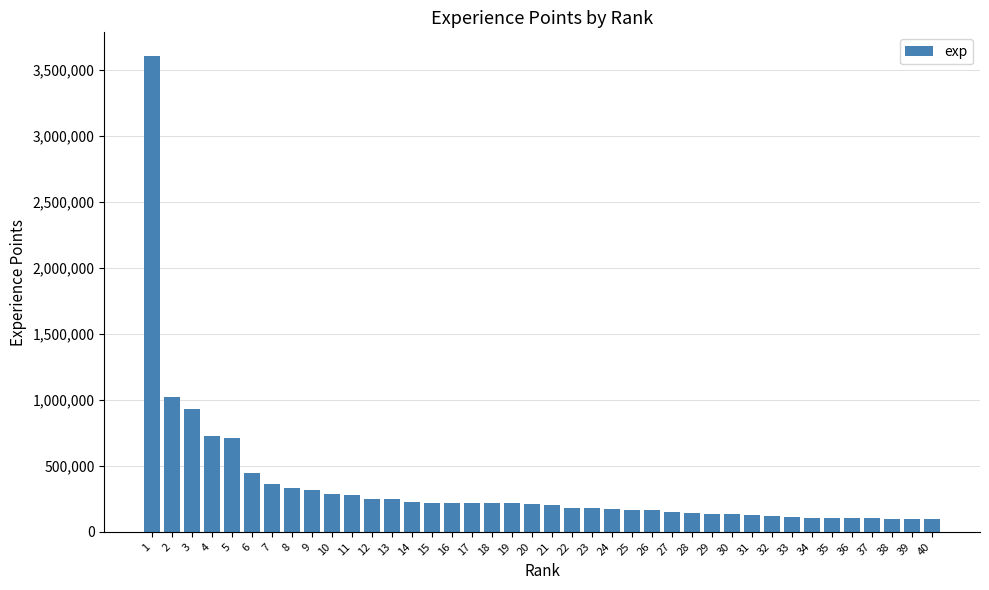

Approximately how many times larger is the value at 36 compared to 39?

1.1